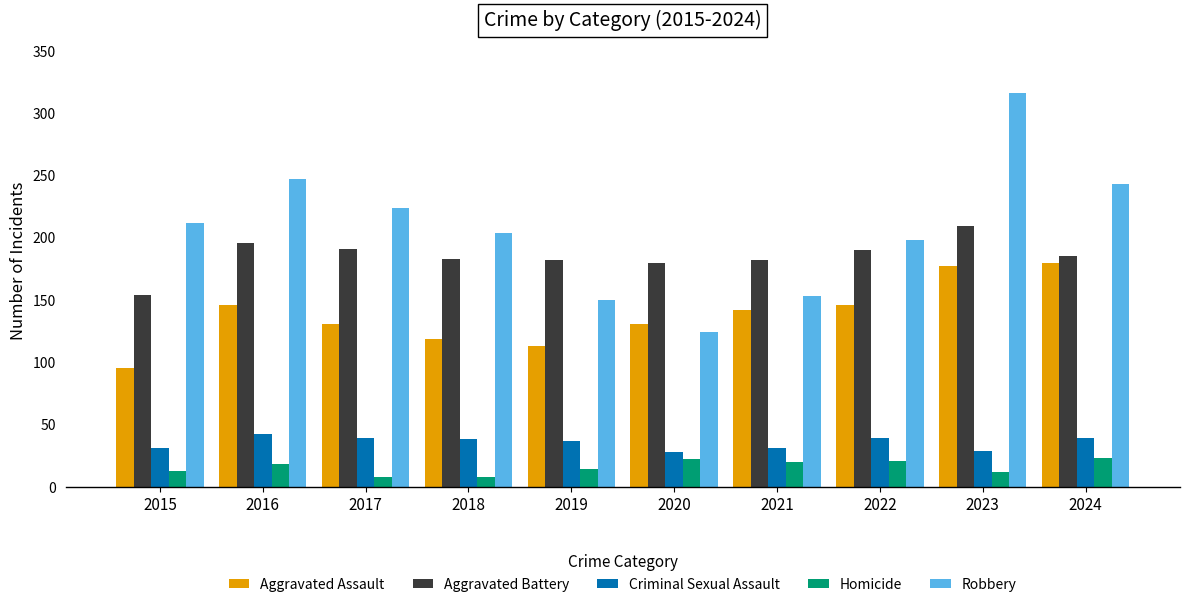

What is the spread (max minus min) of values at 2022?

177